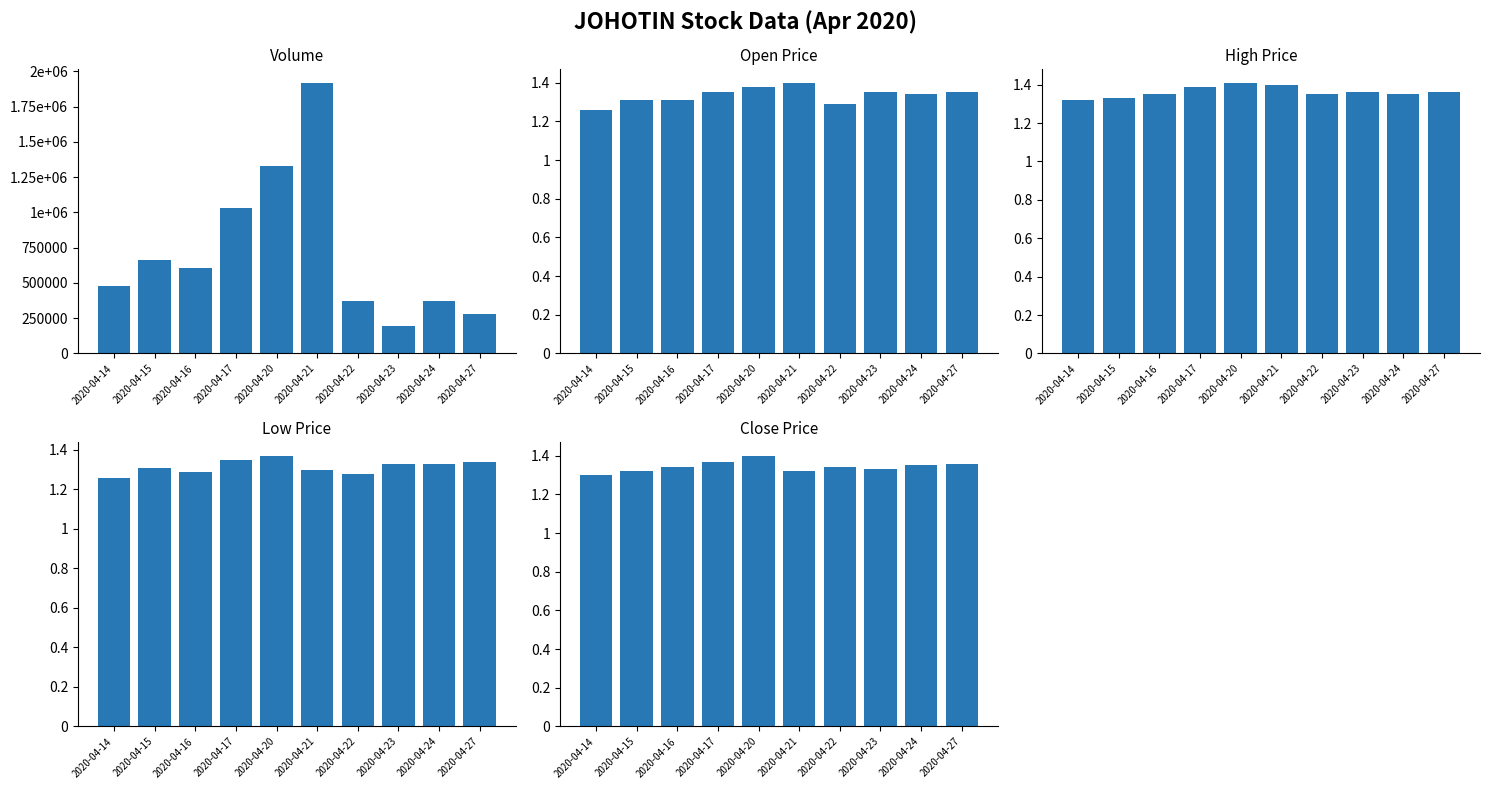

Which series has the largest range (max minus min)?

vol